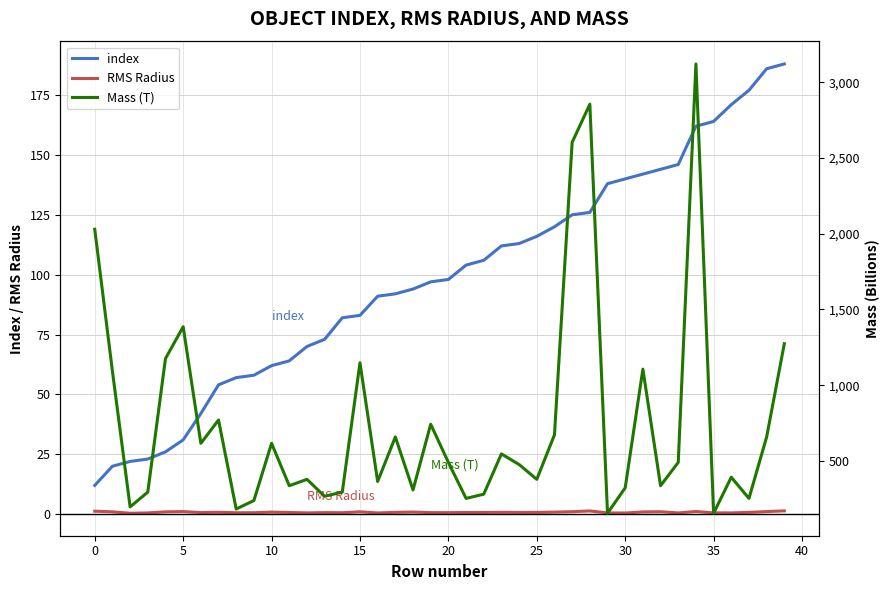

The value of index at 10 is 62.0. True or false?

True